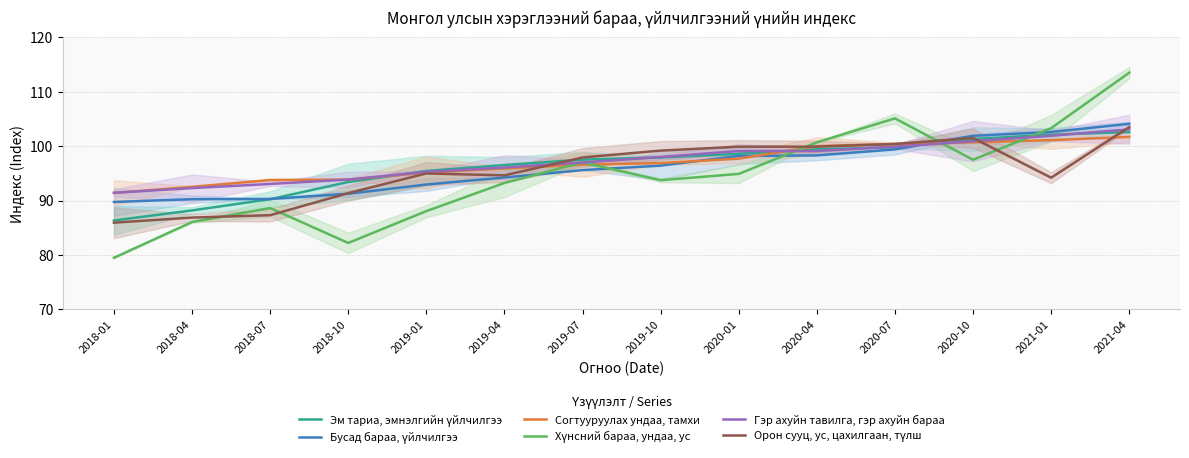

The Орон сууц, ус, цахилгаан, түлш series shows 91.4 at 2018-10. True or false?

True